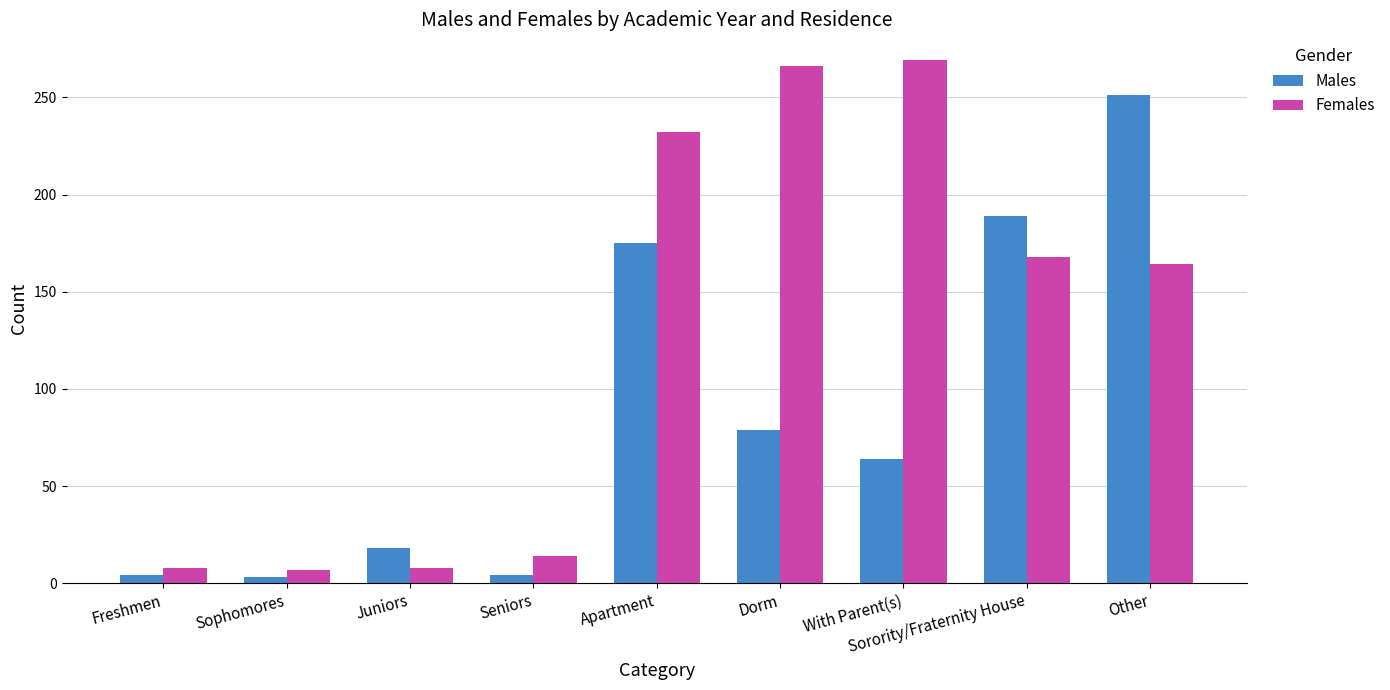

What are all the series names shown in the legend?

Males, Females